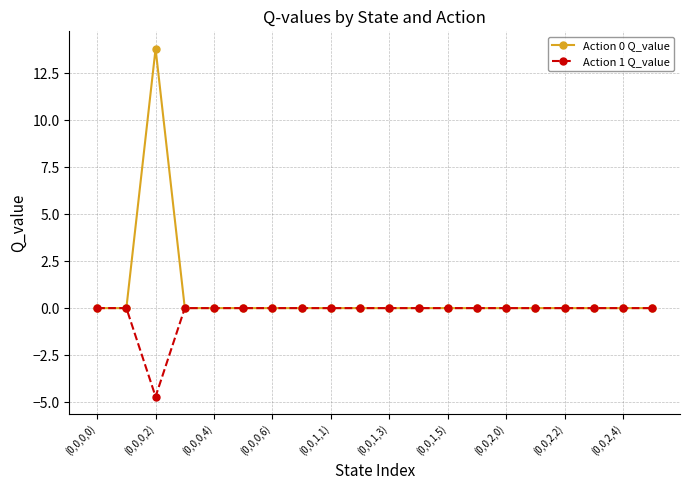

Which series has the widest spread of values?

Action 0 Q_value